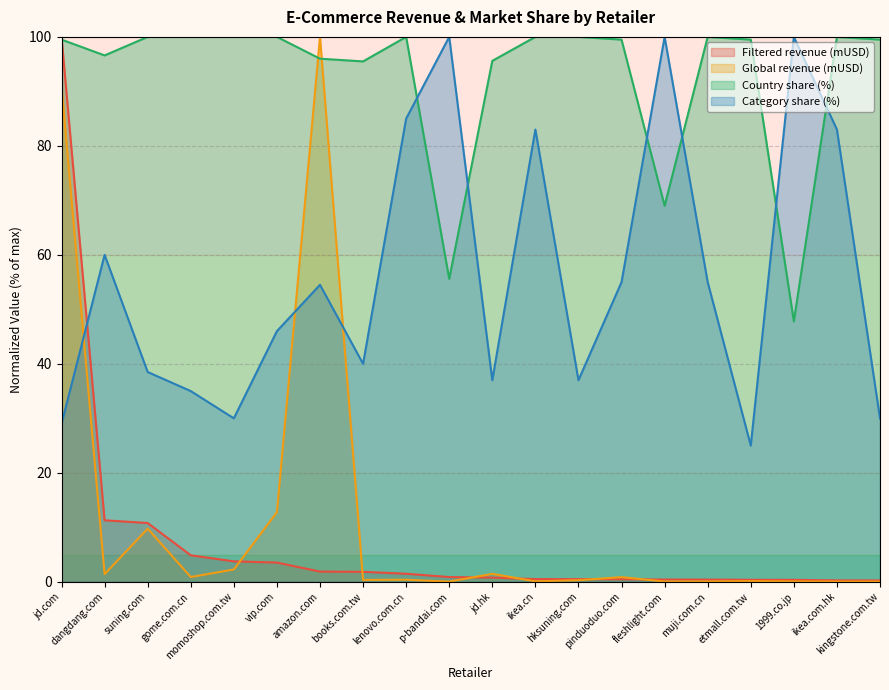

Rank the series by their maximum value, from highest to lowest.

Filtered revenue (mUSD), Global revenue (mUSD), Country share (%), Category share (%)